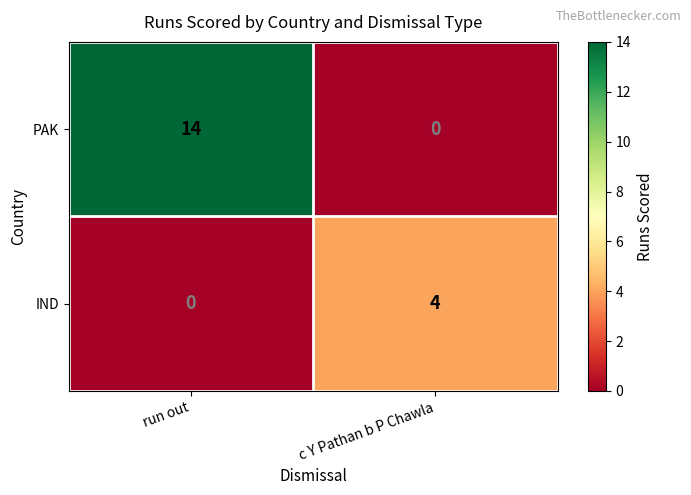

Which series has the largest total across all categories?

PAK